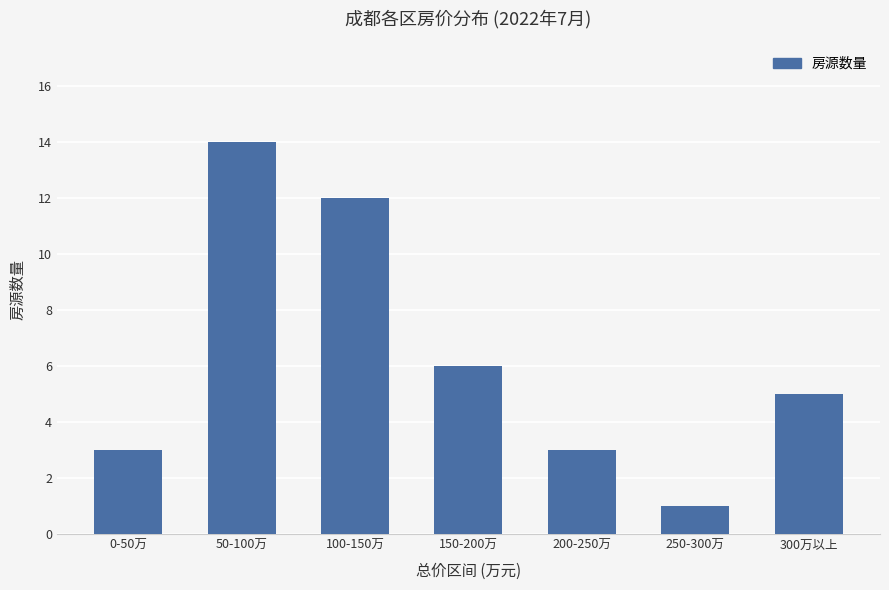

Reading right to left, list all the values displayed in this chart.

300万以上=5	250-300万=1	200-250万=3	150-200万=6	100-150万=12	50-100万=14	0-50万=3